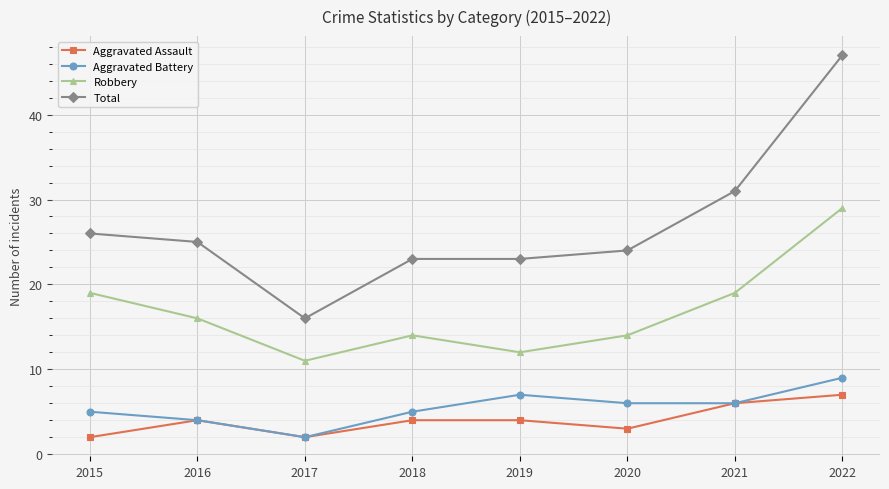

Which series has the largest range (max minus min)?

Total